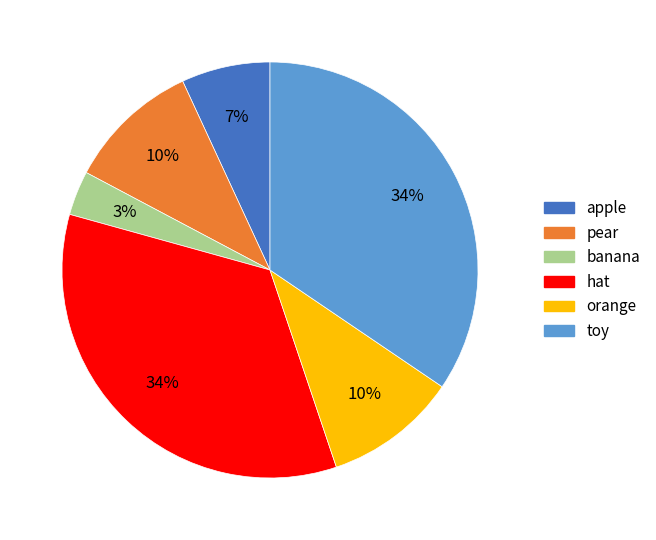

True or false: pear accounts for 1% of the total.

False